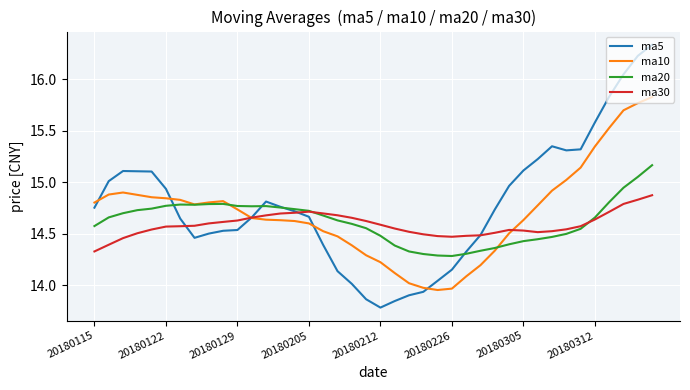

How many lines are shown in the chart?

4